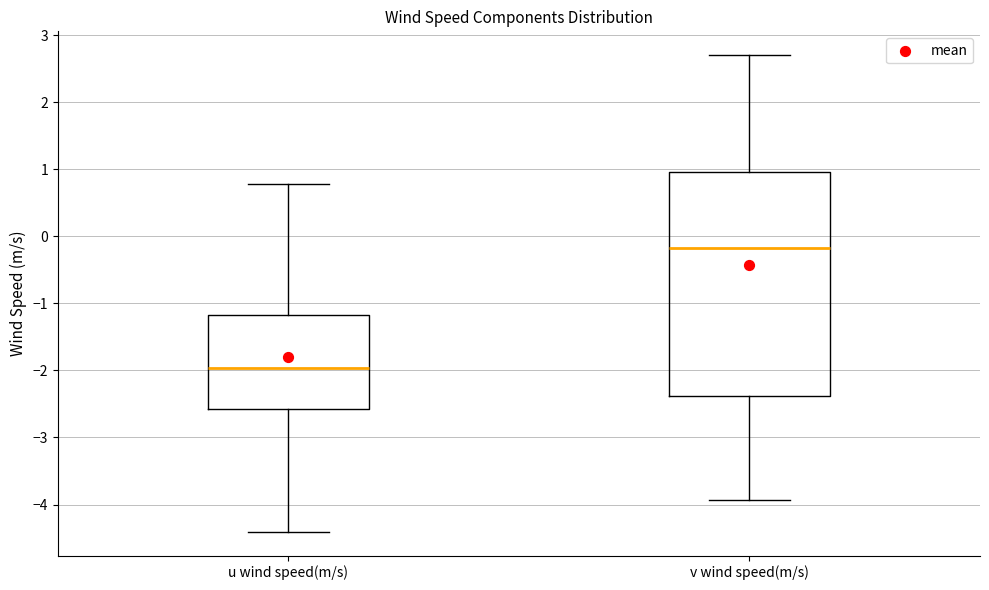

Reading left to right, transcribe this box plot: for each box, give where its median line is, the range the box spans, and where its two whiskers end, as read against the y-axis. The values are not printed on the chart, so give them approximately, as read against the axis.

u wind speed(m/s): median -2.0, box -2.6 to -1.2, whiskers -4.4 to 0.8
v wind speed(m/s): median -0.2, box -2.4 to 1.0, whiskers -3.9 to 2.7